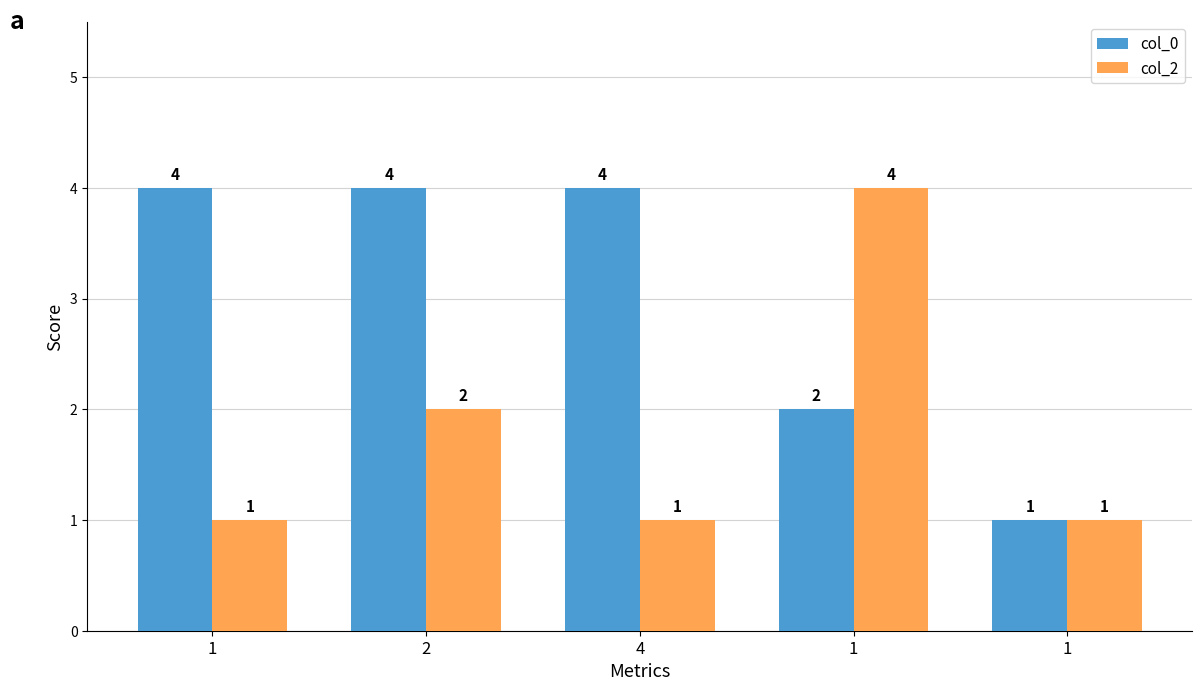

What is the total value across all series at 1?

5